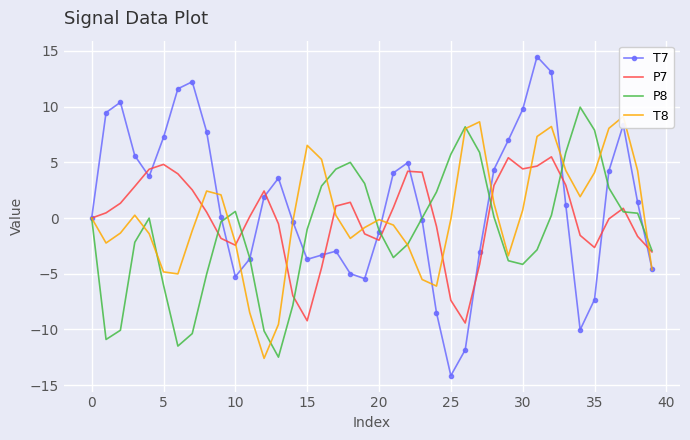

How many positive values does the P7 series have?

22